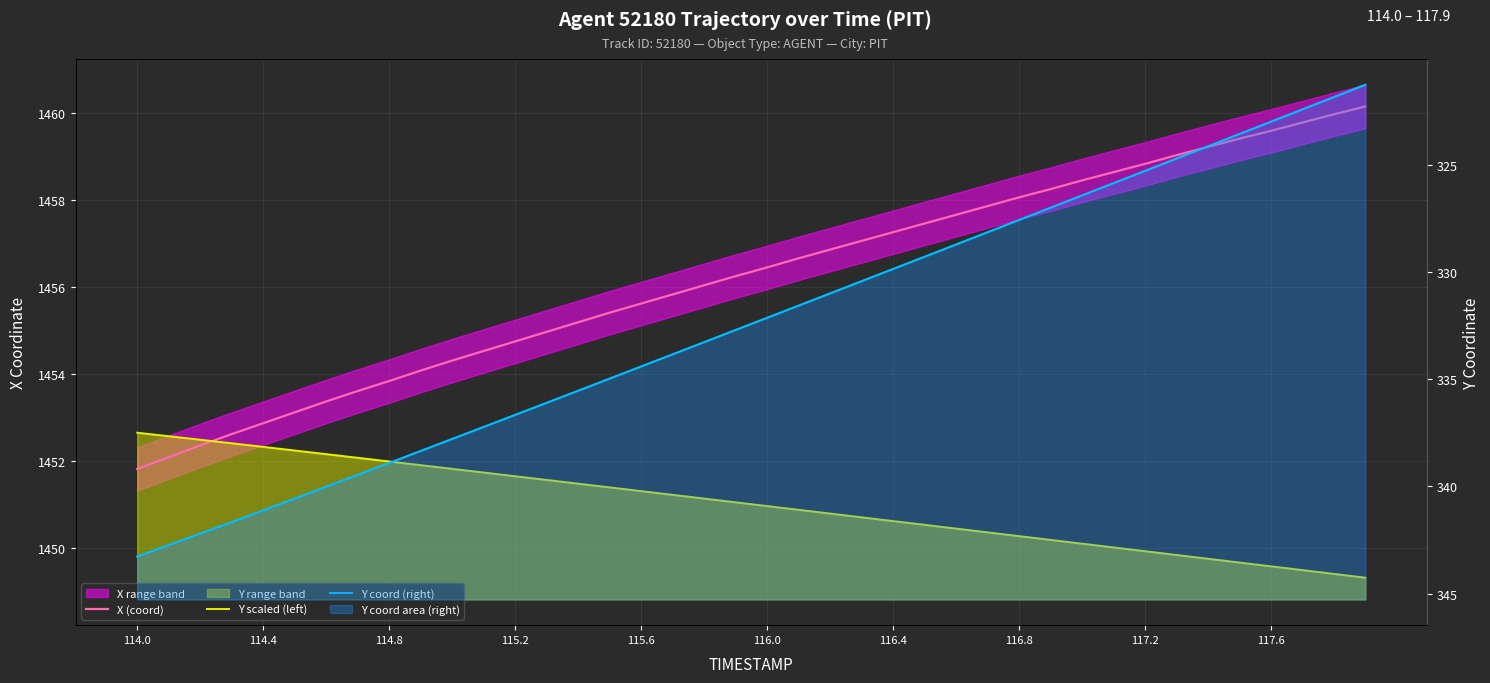

How many data points in X (coord) are less than 1456?

18